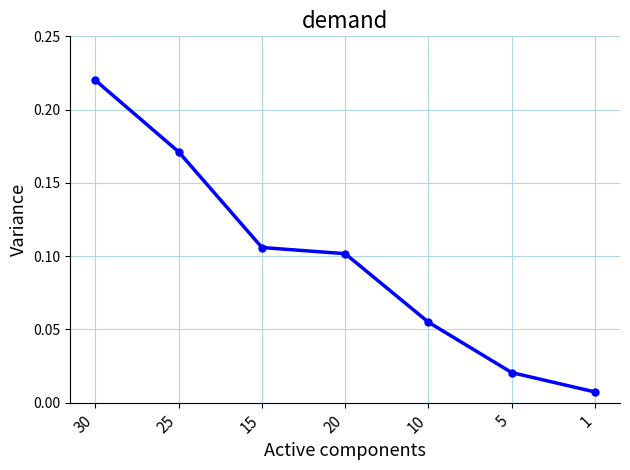

Is this an area chart (filled region under the line)?

No